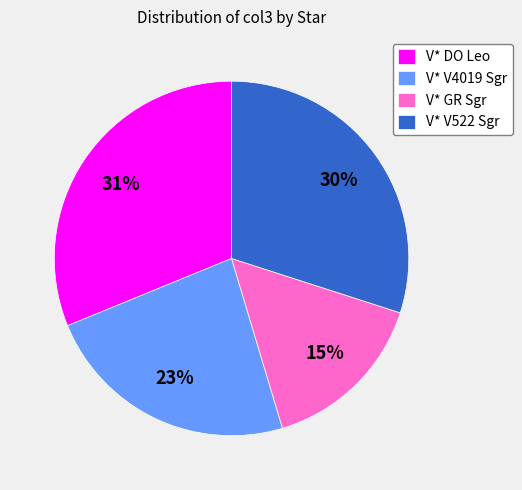

What is the ratio of the value at V* DO Leo to the value at V* V4019 Sgr?

1.3